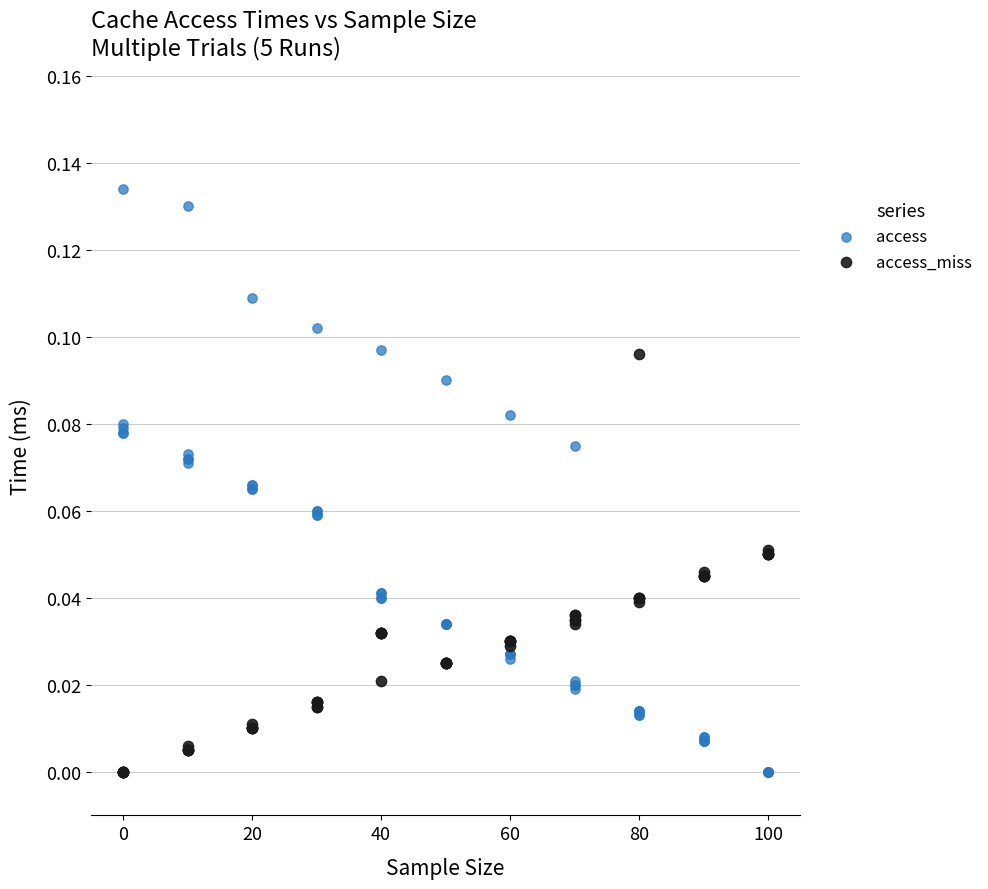

Which series reaches the maximum Y coordinate?

access